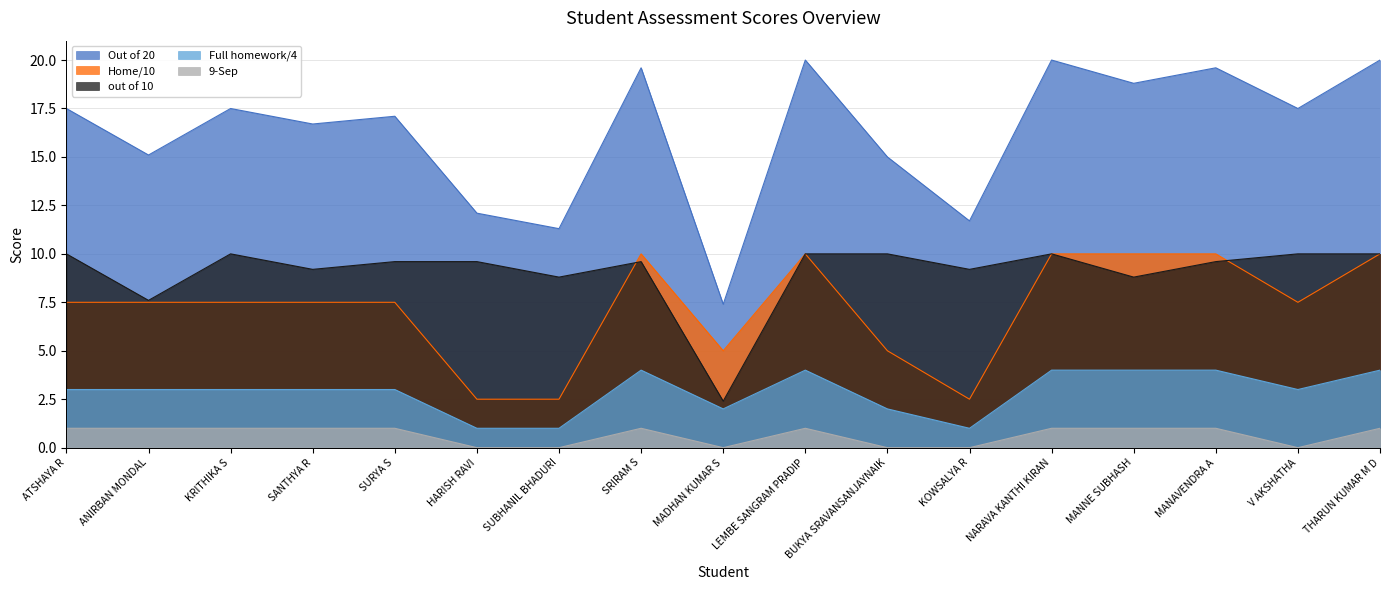

Where is out of 10 nearest to the value 6?

ANIRBAN MONDAL